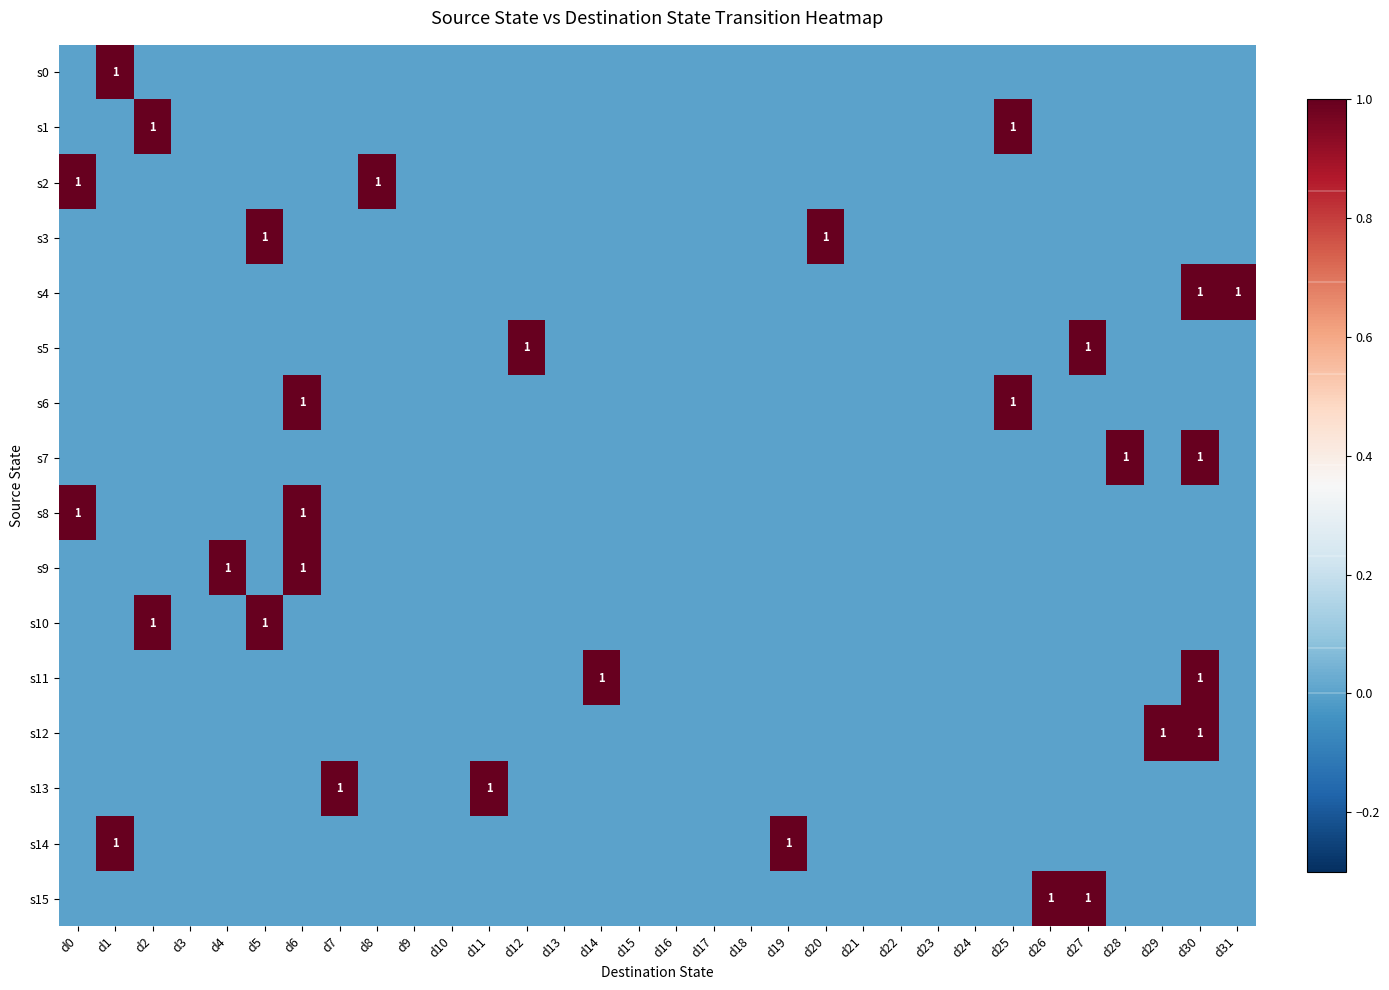

How many data points does each series have?

32